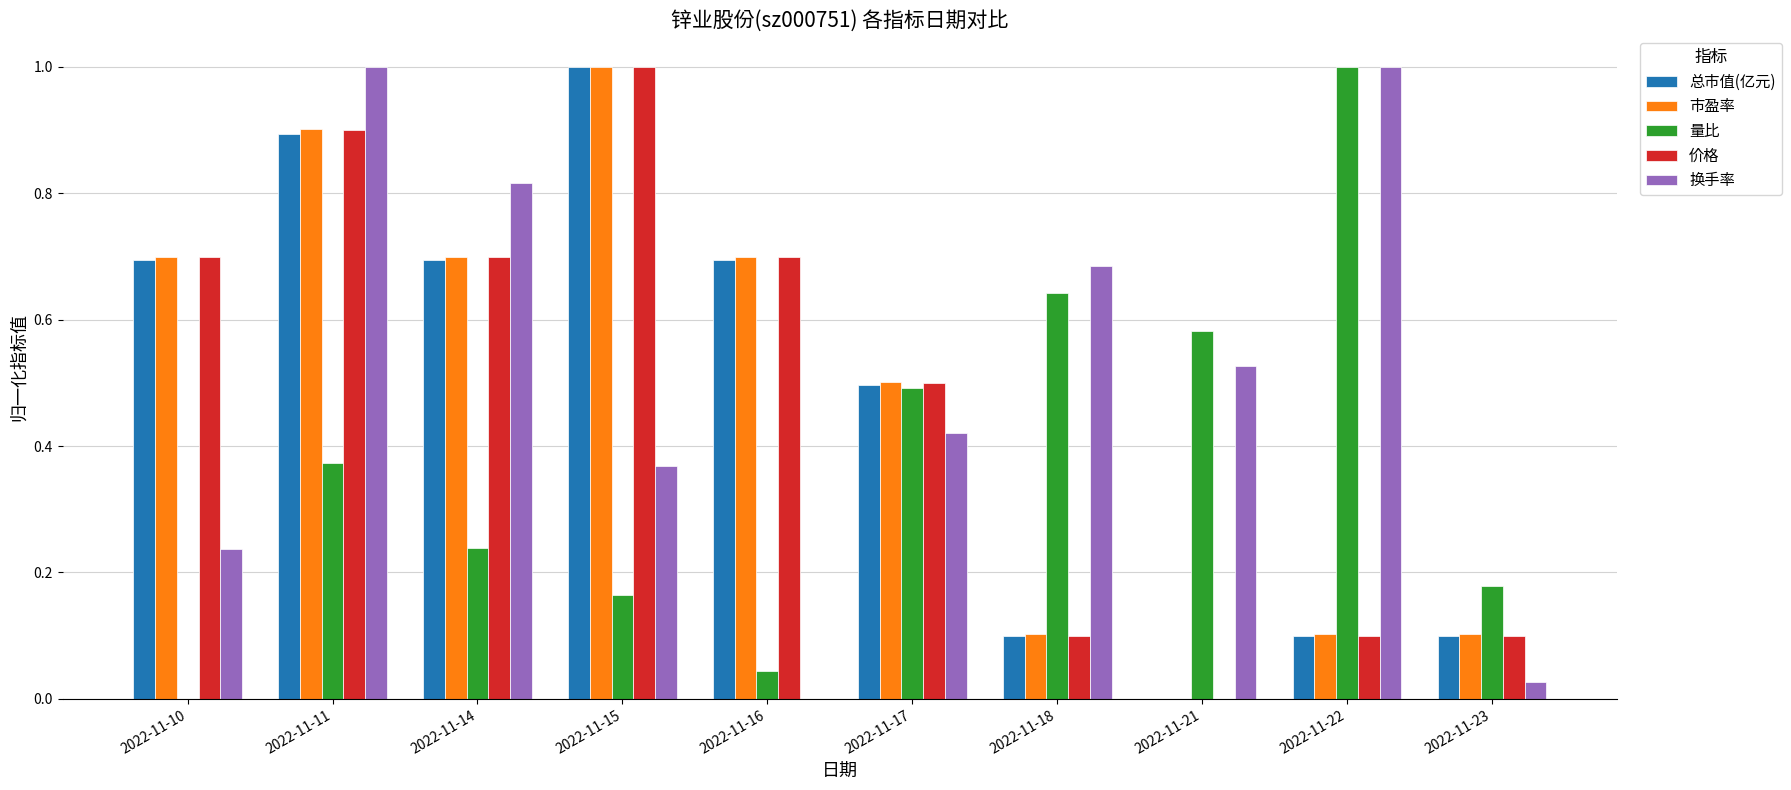

What is the sum of the 换手率 values at 2022-11-15 and 2022-11-18?

1.1